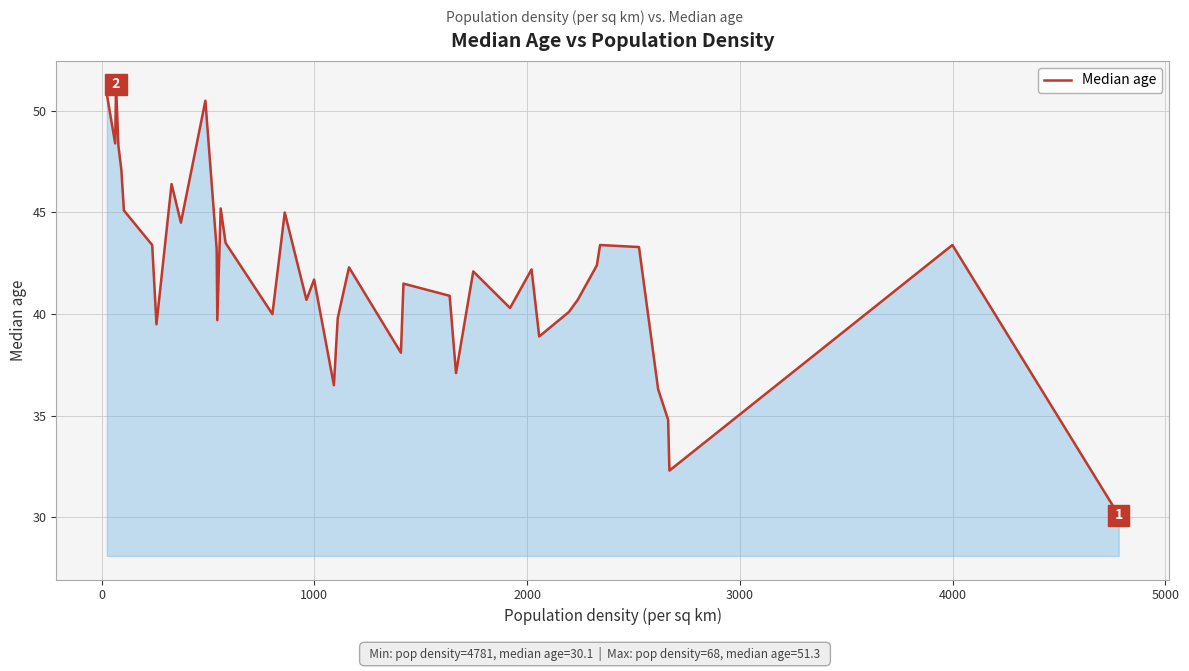

What is the smallest value displayed?

30.1